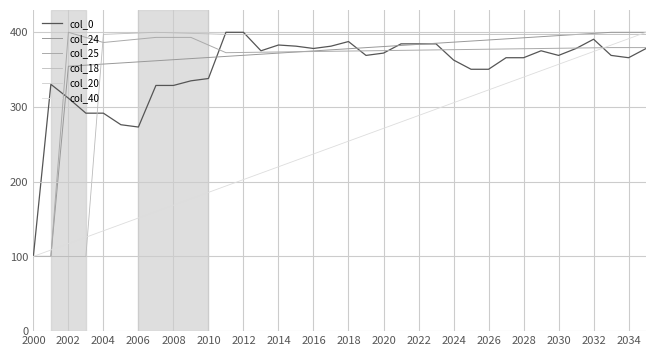

List the series in order of their peak value, highest first.

col_0, col_24, col_25, col_18, col_40, col_20